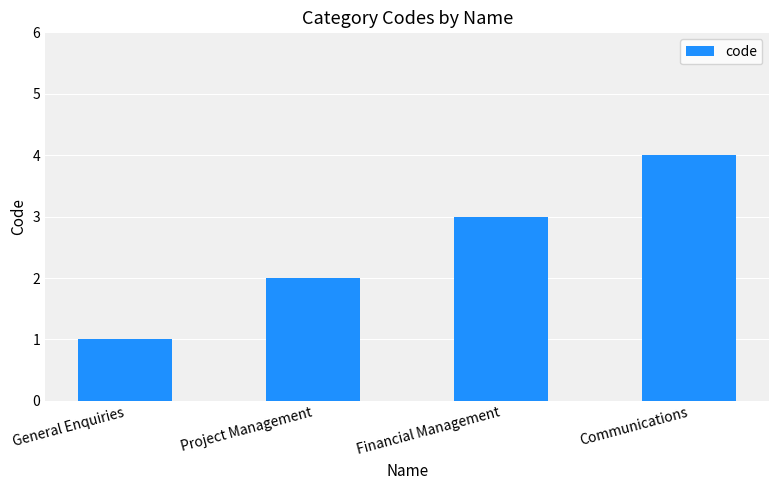

Which label corresponds to the smallest value in the chart?

General Enquiries